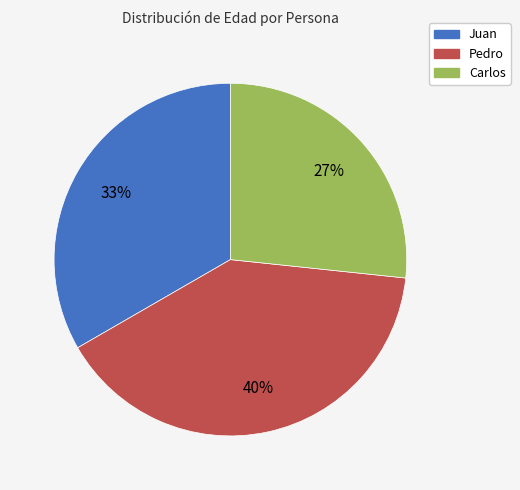

Count the number of slices in the pie.

3